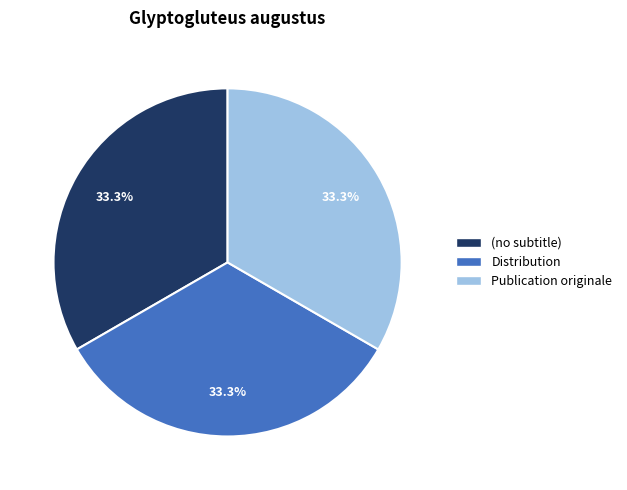

How much of the chart is everything except Distribution?

66.7%